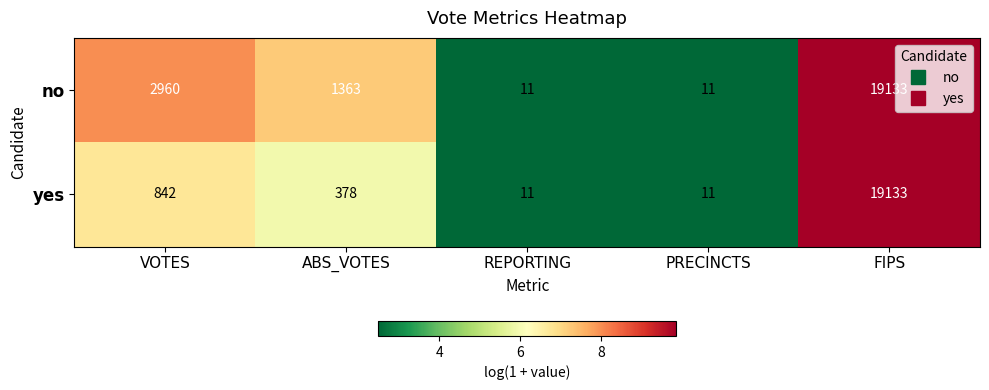

What is the spread (max minus min) of values at ABS_VOTES?

985